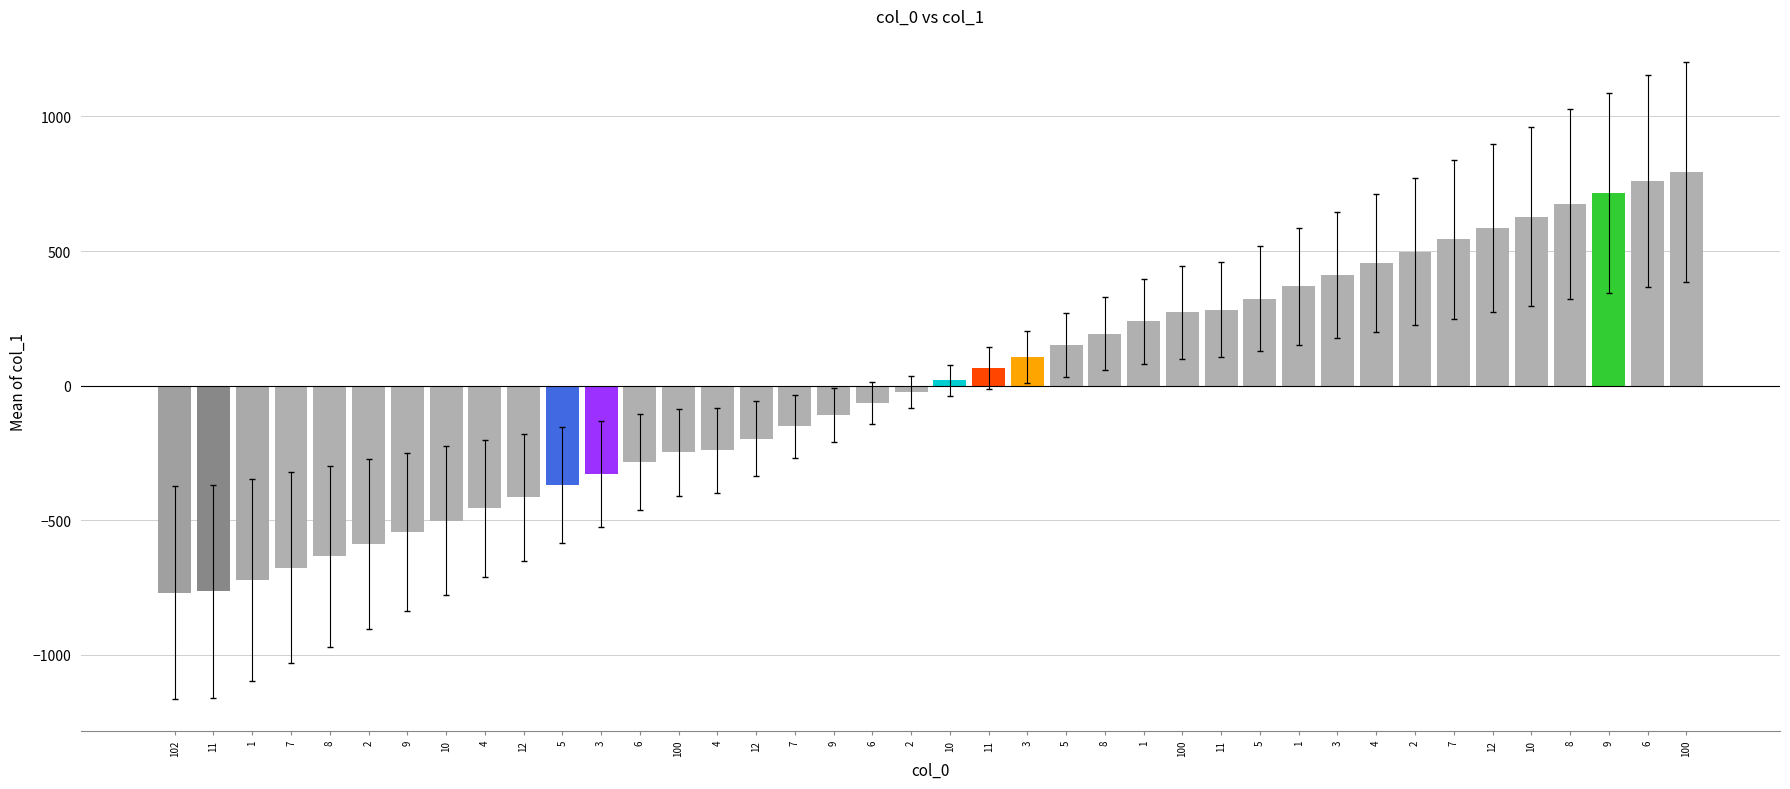

How many bars are there in total?

40